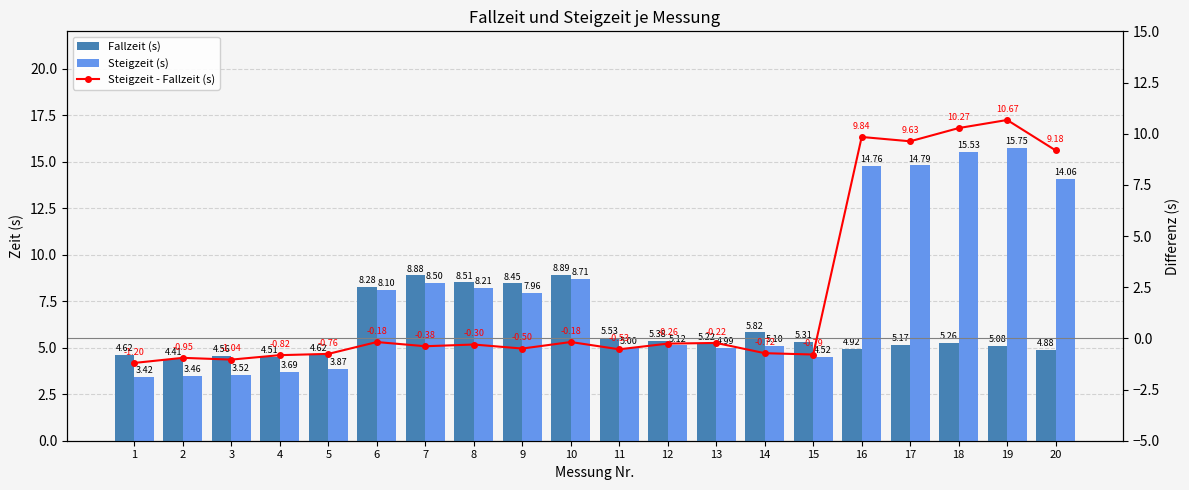

Where does the Fallzeit (s) series first go above 5?

6